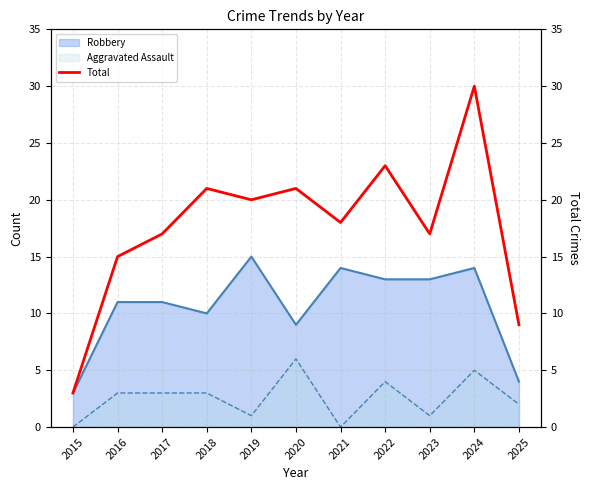

True or false: Robbery and Aggravated Assault cross at least once.

False